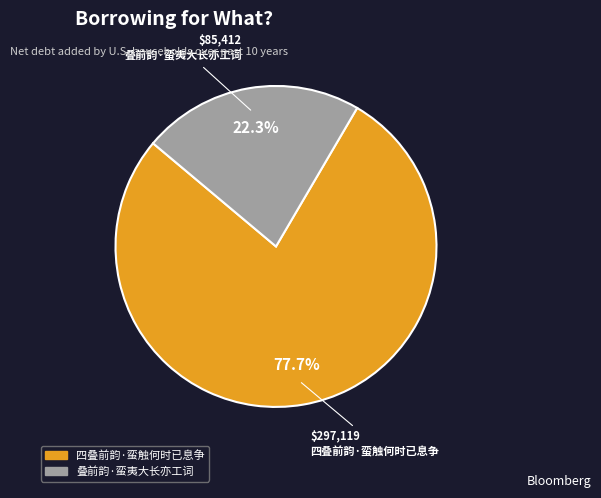

What percentage is the 四叠前韵·蛮触何时已息争 slice, to the nearest percent?

78%